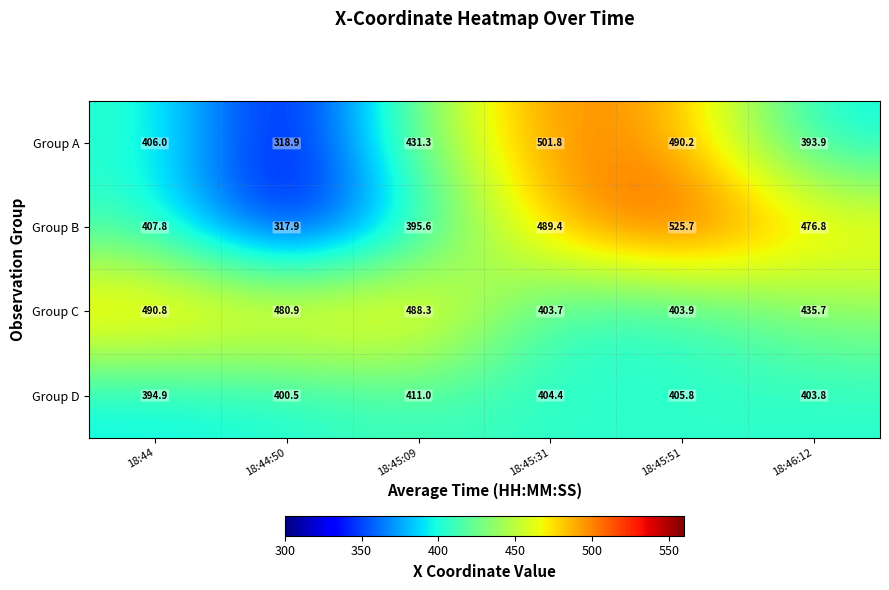

At how many categories does at least one series exceed 441?

6